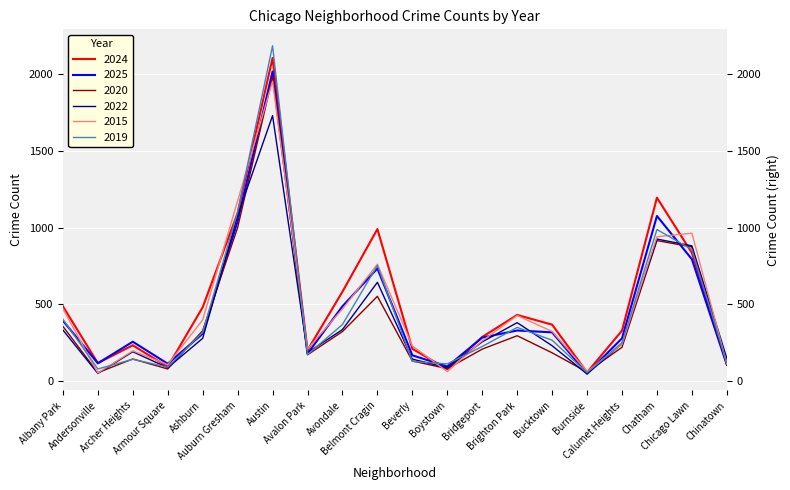

Reading left to right, what are all the values shown in this chart?

2024: 488	119	235	95	482	1094	2102	203	583	990	212	79	289	432	369	59	330	1194	835	123
2025: 395	118	258	115	310	1041	2014	181	488	734	170	97	285	331	319	52	280	1075	794	108
2020: 358	57	146	81	330	999	1980	173	324	553	133	83	210	297	186	61	222	915	874	107
2022: 334	52	193	89	280	1077	1727	187	337	644	145	89	257	382	232	48	245	925	881	150
2015: 473	55	199	109	400	1173	1951	210	471	762	231	64	264	428	325	65	242	940	963	114
2019: 404	81	144	93	319	1101	2181	175	370	754	130	114	227	351	268	57	251	987	857	121